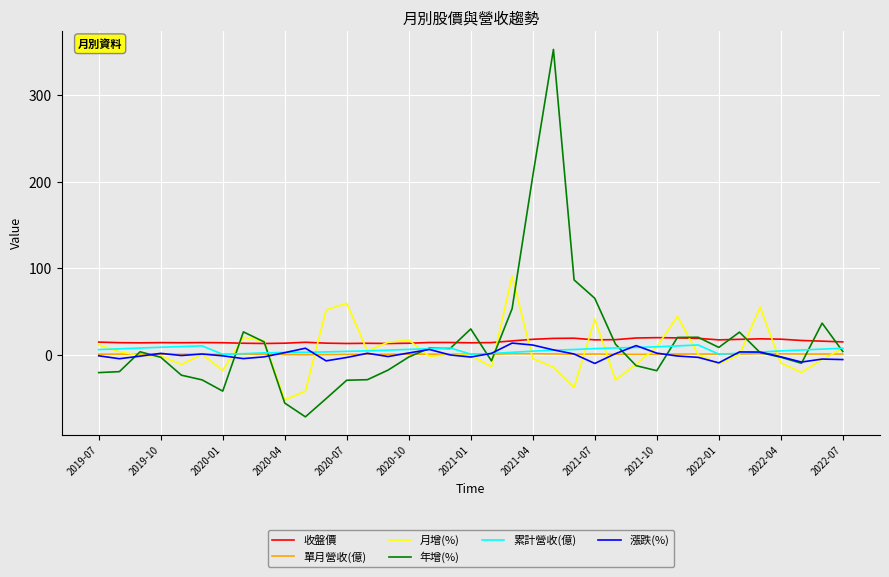

What is the sum of all 年增(%) values?

545.3